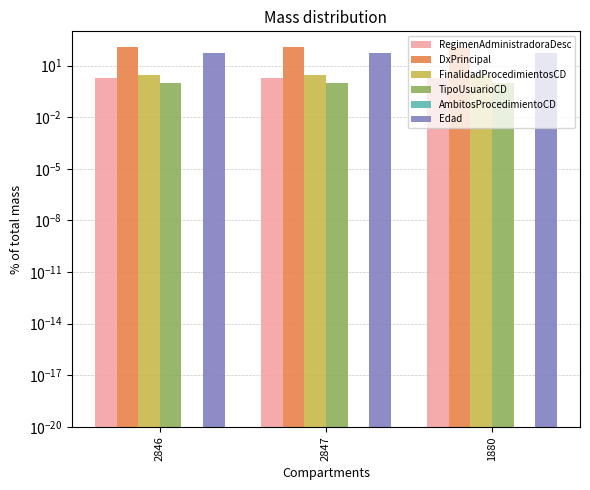

Rank the categories by RegimenAdministradoraDesc value from lowest to highest.

2846, 2847, 1880